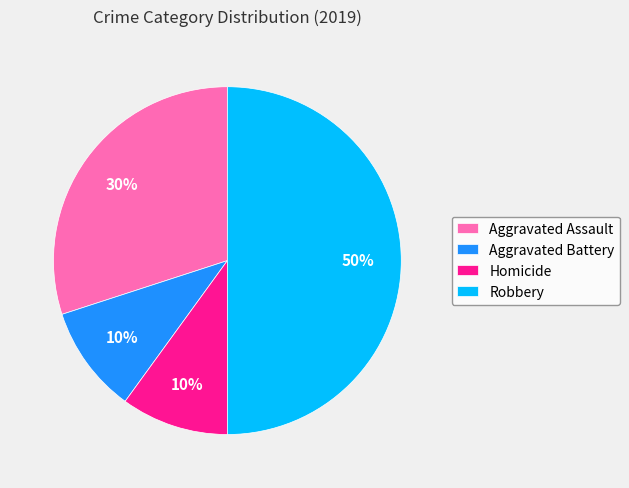

Combined, do Aggravated Assault and Robbery account for over 50%?

Yes